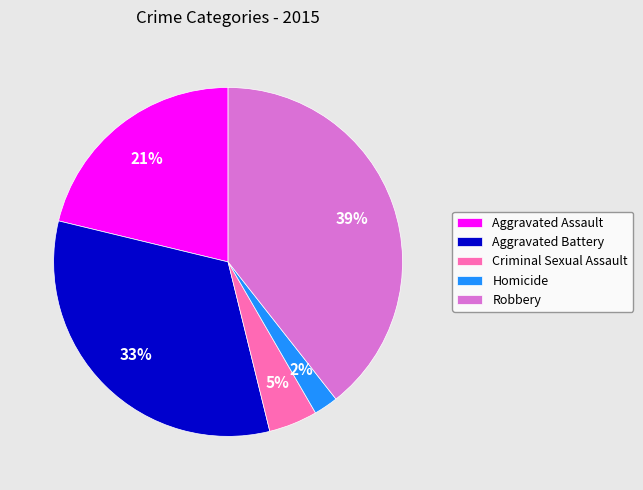

What percentage is the Aggravated Assault slice, to the nearest percent?

21%